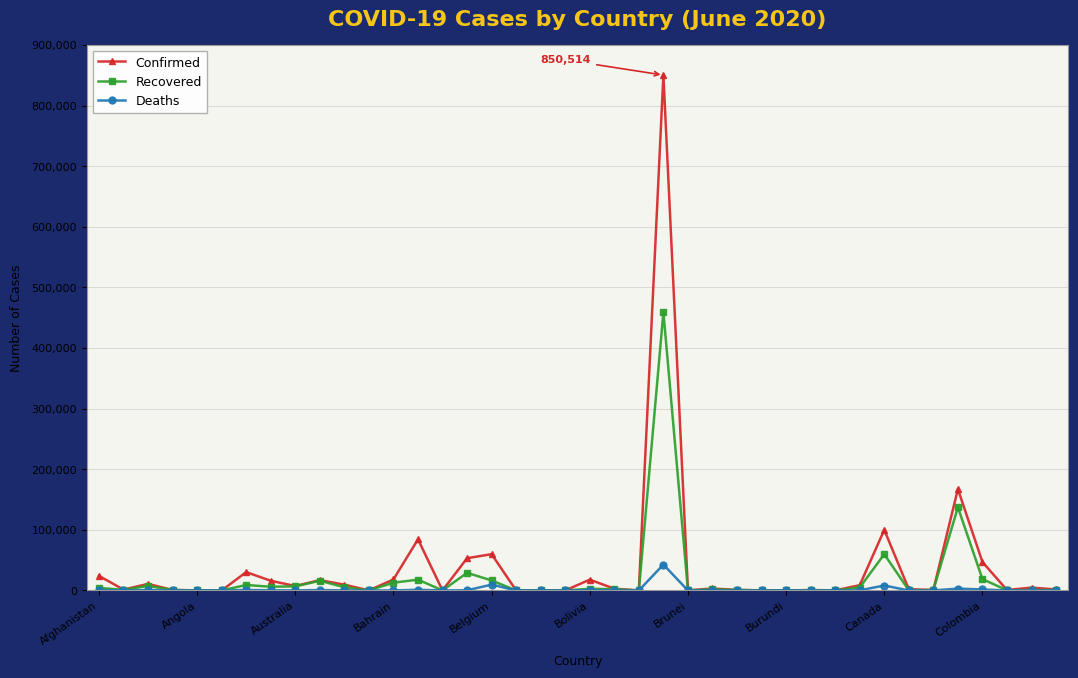

List the series in order of their peak value, highest first.

Confirmed, Recovered, Deaths